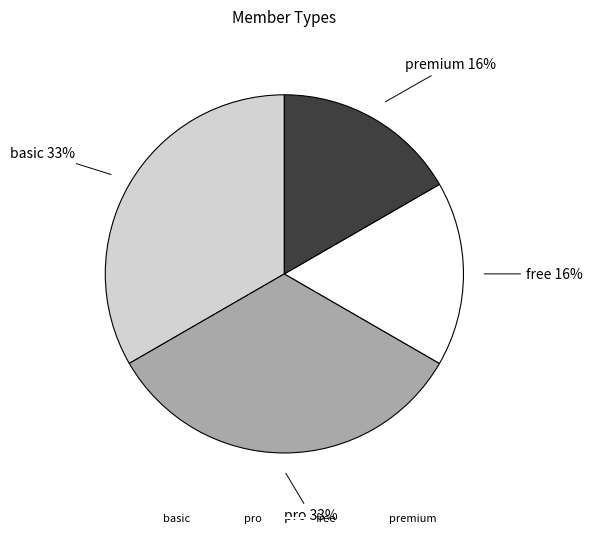

How many slices are in this pie chart?

4